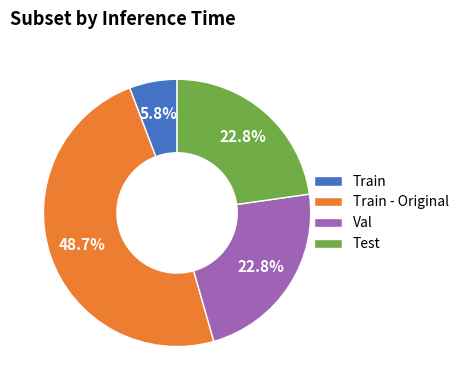

To the nearest percent, what is the difference between the largest and smallest slice percentages?

43%